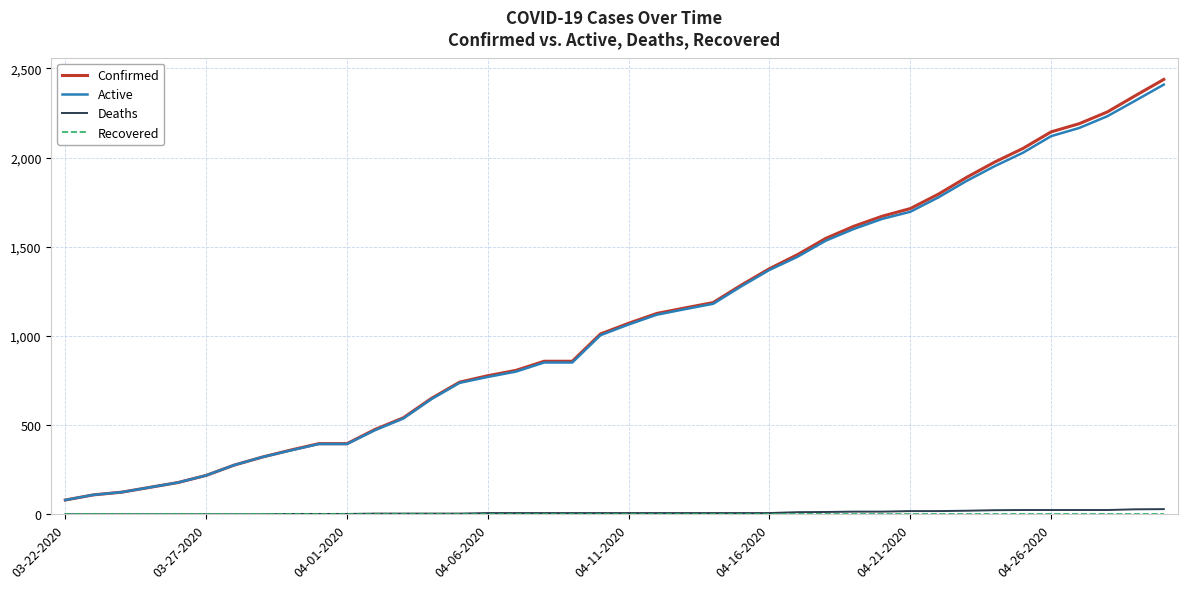

True or false: Confirmed and Deaths cross at least once.

False